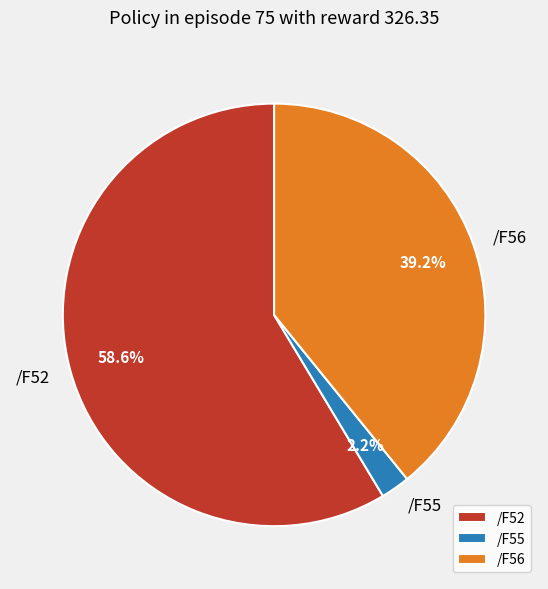

Does any single category account for the majority?

Yes